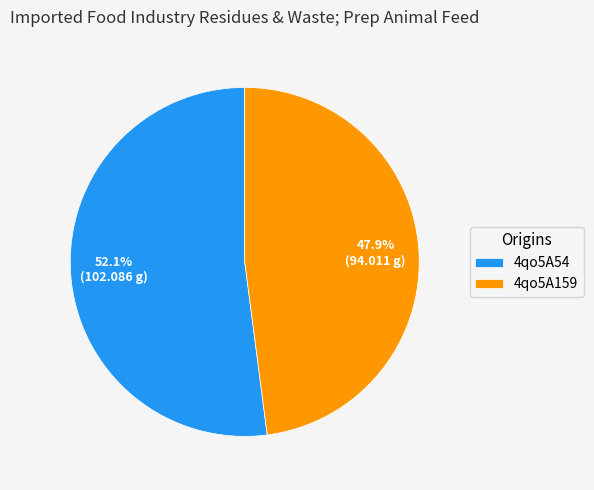

What percentage is NOT represented by 4qo5A54?

47.9%